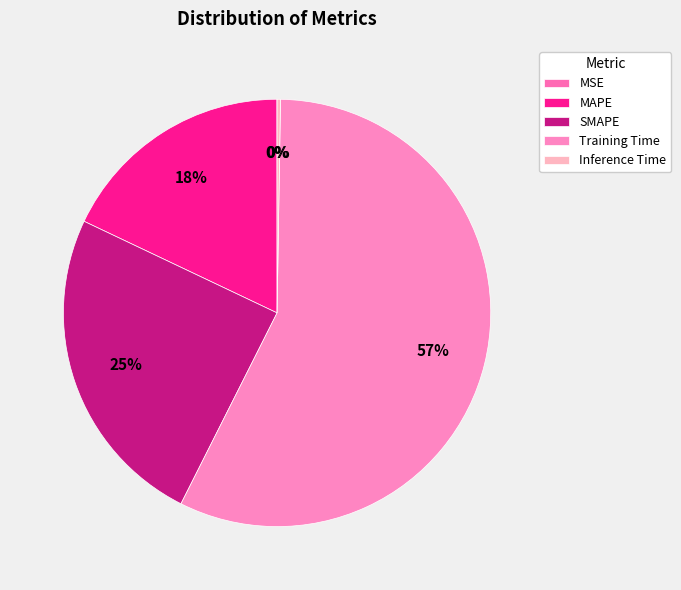

Which category has the biggest portion of the pie?

Training Time